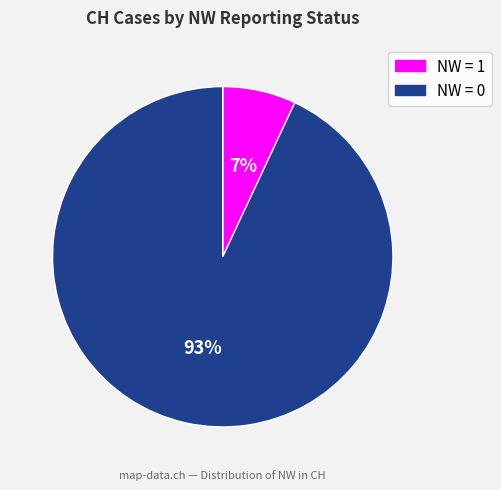

Is there any slice that represents more than half of the pie?

Yes